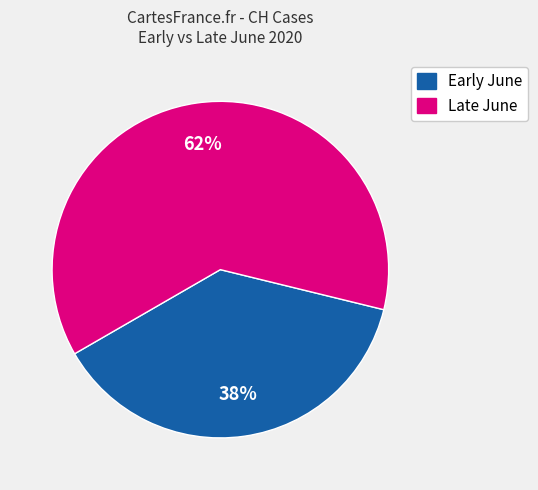

To the nearest percent, what is the difference between the largest and smallest slice percentages?

24%